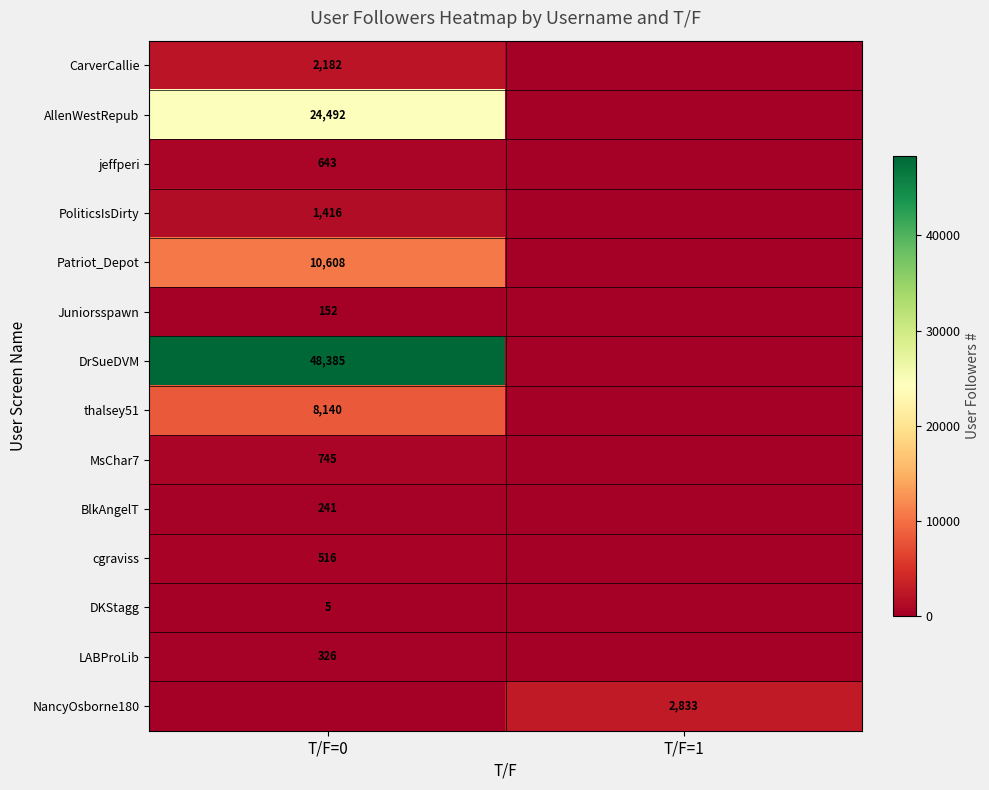

Is the value of Patriot_Depot at T/F=0 greater than the value of CarverCallie at T/F=0?

Yes